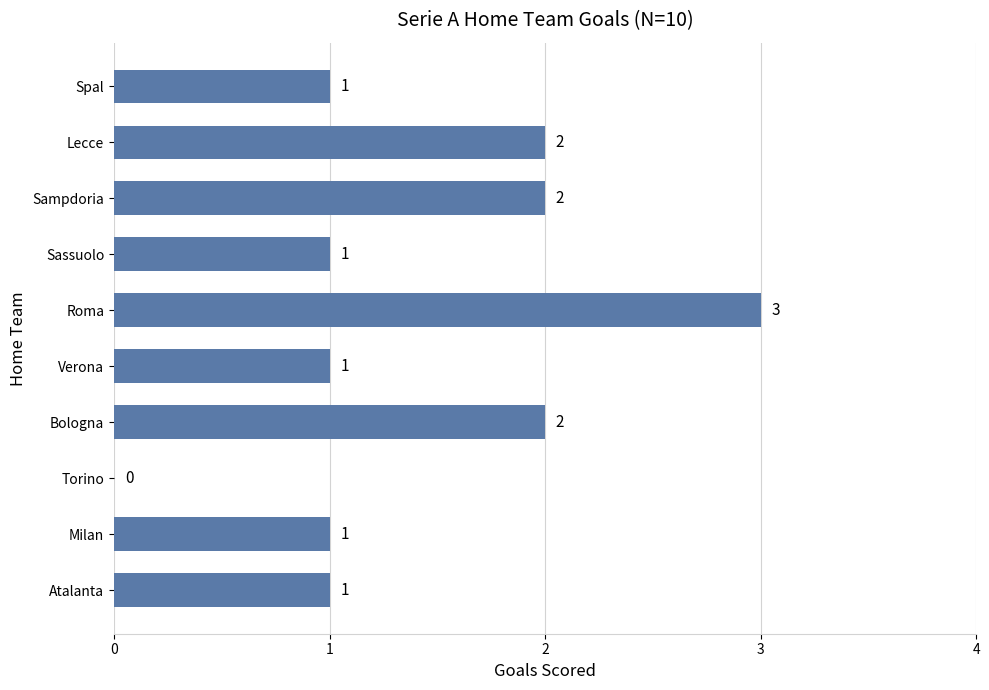

What is the sum of the values at Bologna and Verona?

3